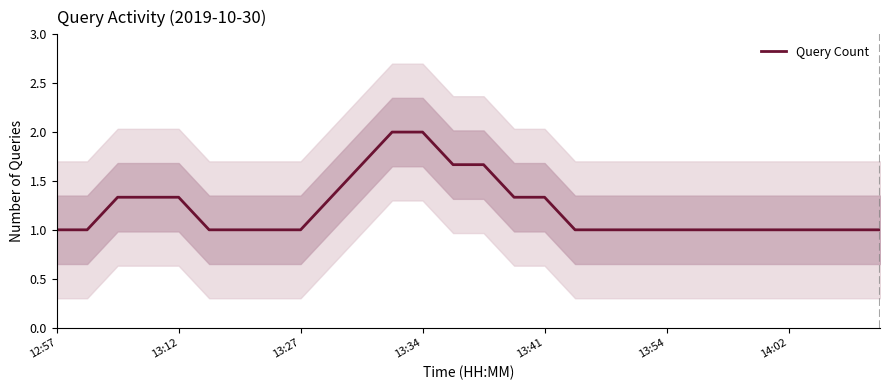

How many data points does each series have?

28